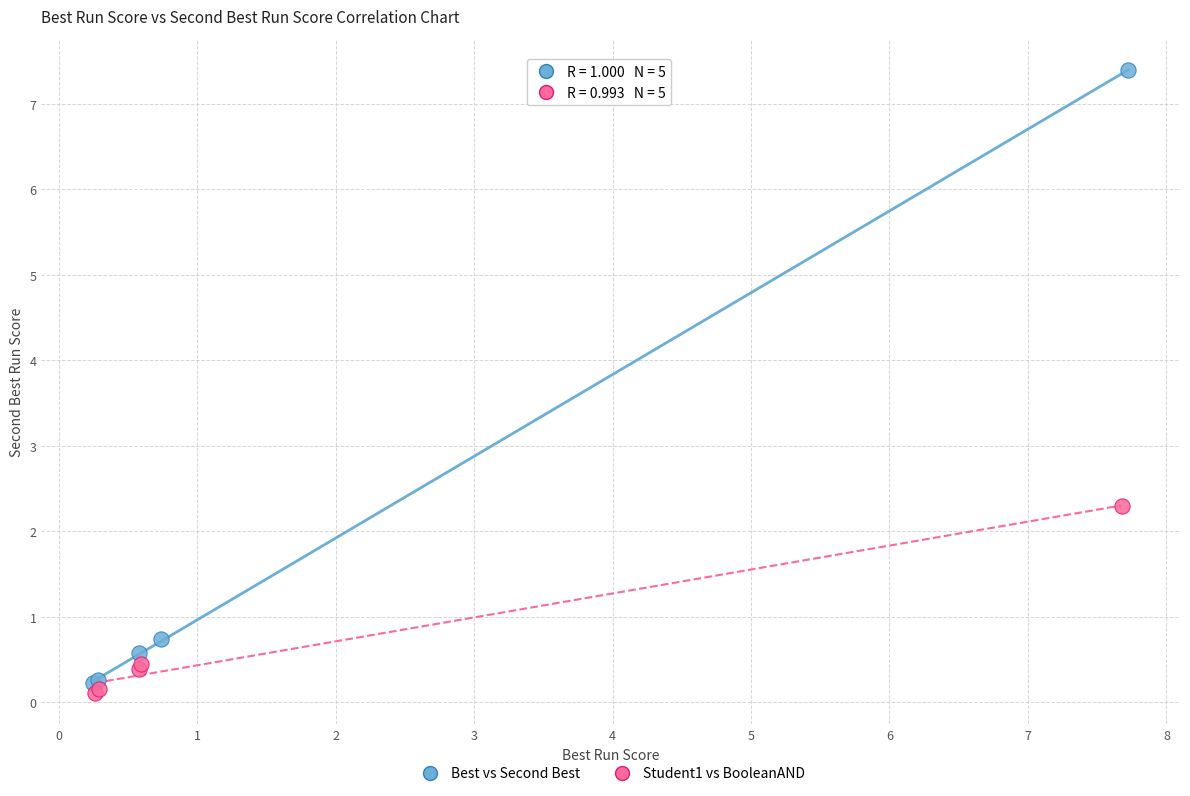

What are all the series names shown in the legend?

Best vs Second Best, Student1 vs BooleanAND